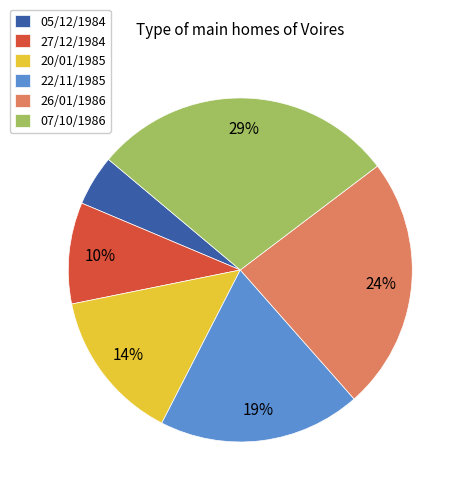

To the nearest percent, what is the difference between the 26/01/1986 and 05/12/1984 slice percentages?

19%